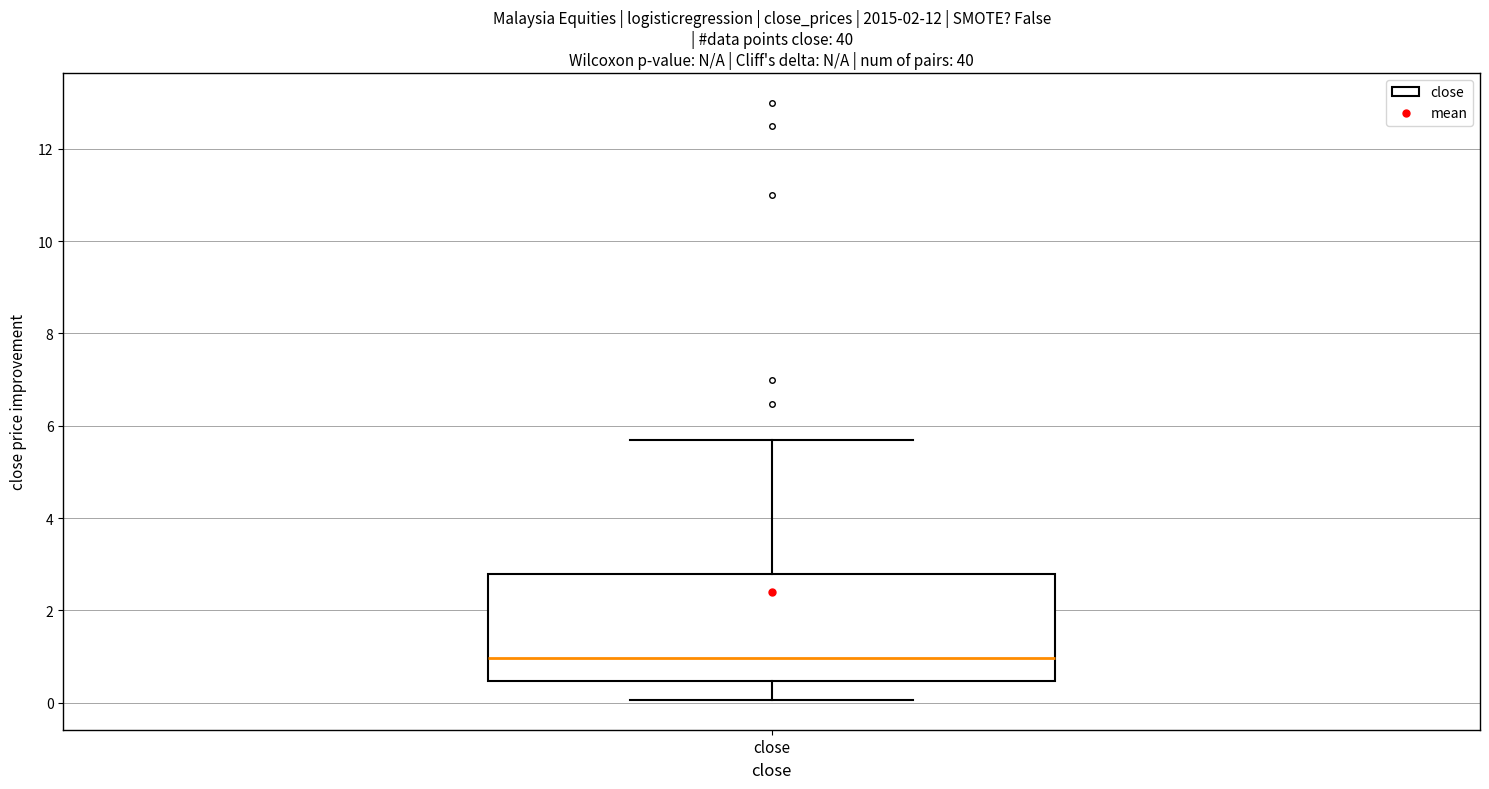

Transcribe this box plot: give where the median line is, the range the box spans, and where the two whiskers end, as read against the y-axis. The values are not printed on the chart, so give them approximately, as read against the axis.

median 1.0, box 0.4 to 2.8, whiskers 0.0 to 5.8